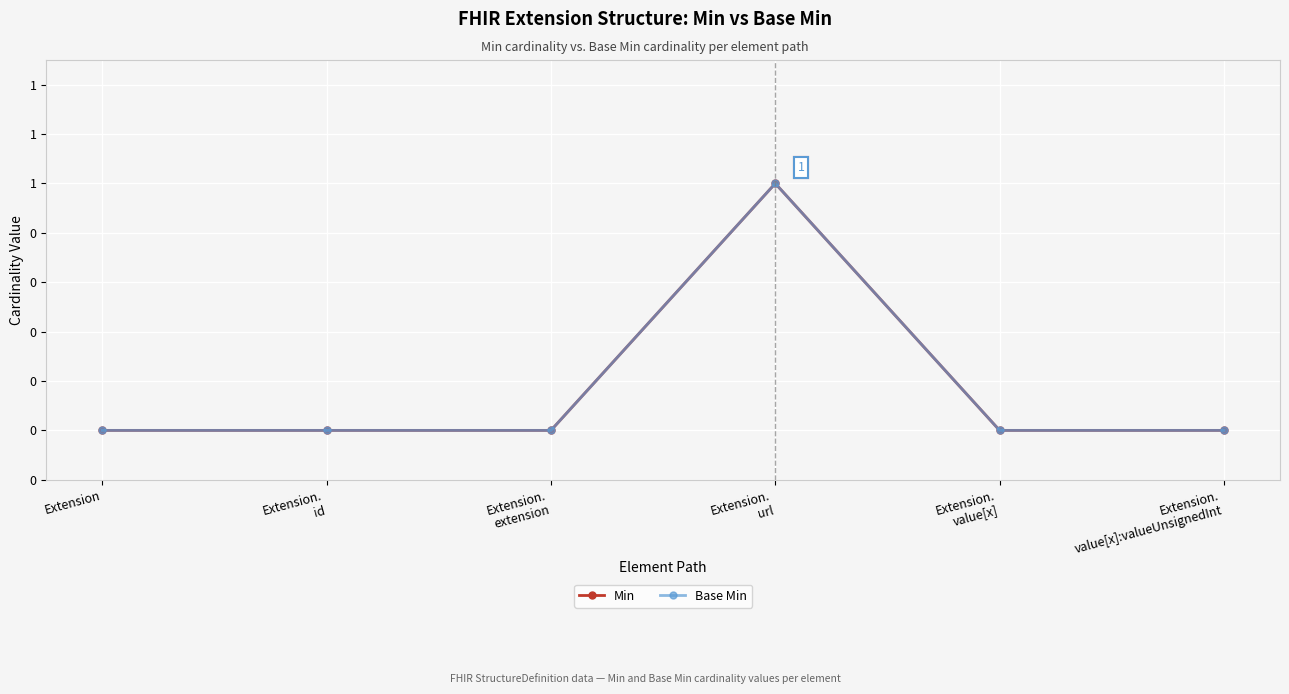

What position from the left is Extension.
id?

2